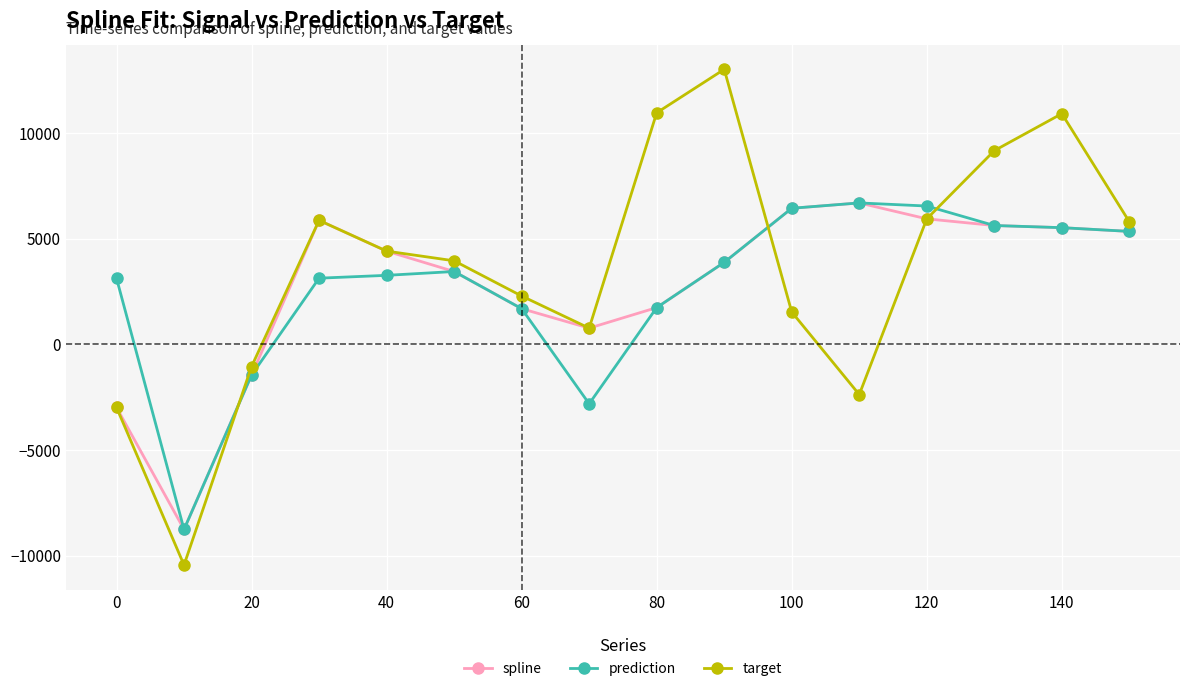

Which series has the widest spread of values?

target